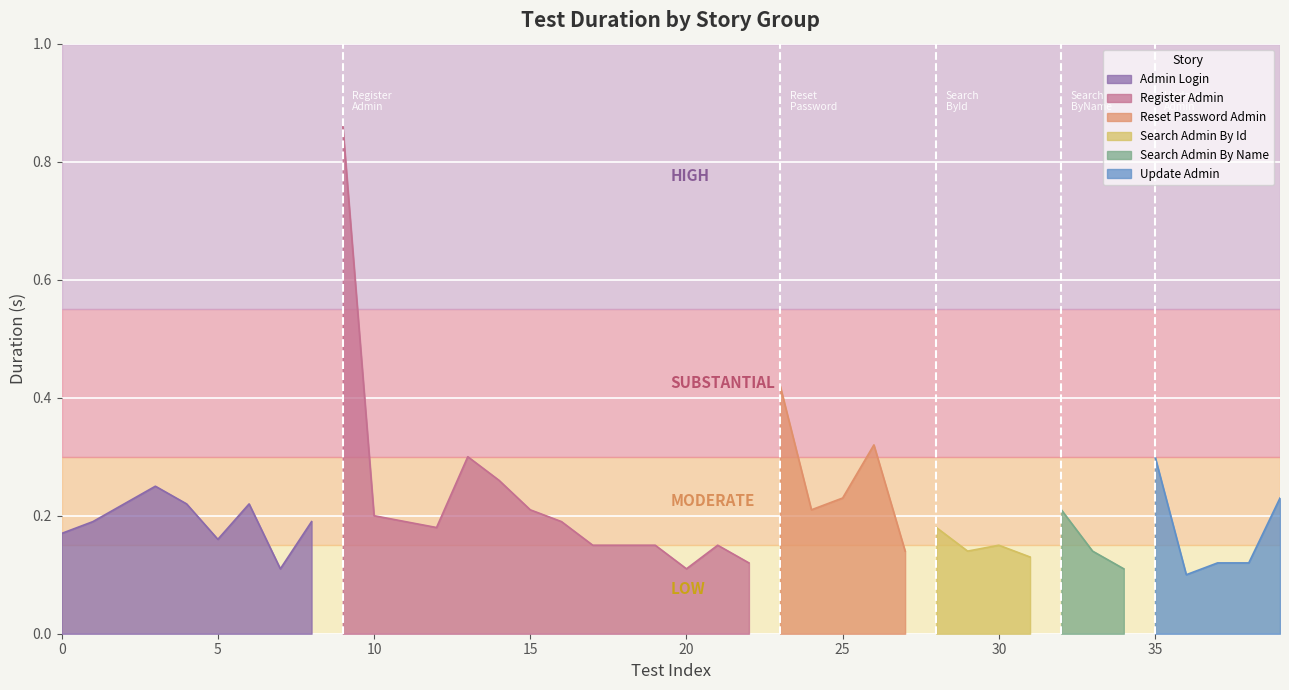

Which has a higher value, Register Admin or Search Admin By Name?

Register Admin